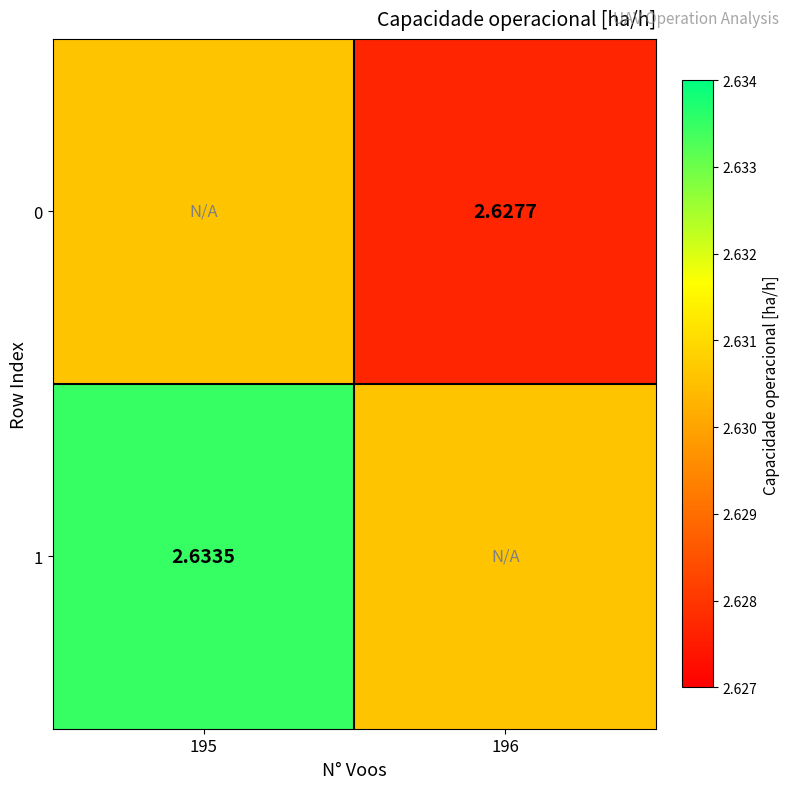

Is the value of 1 at 195 greater than the value of 0 at 195?

Yes